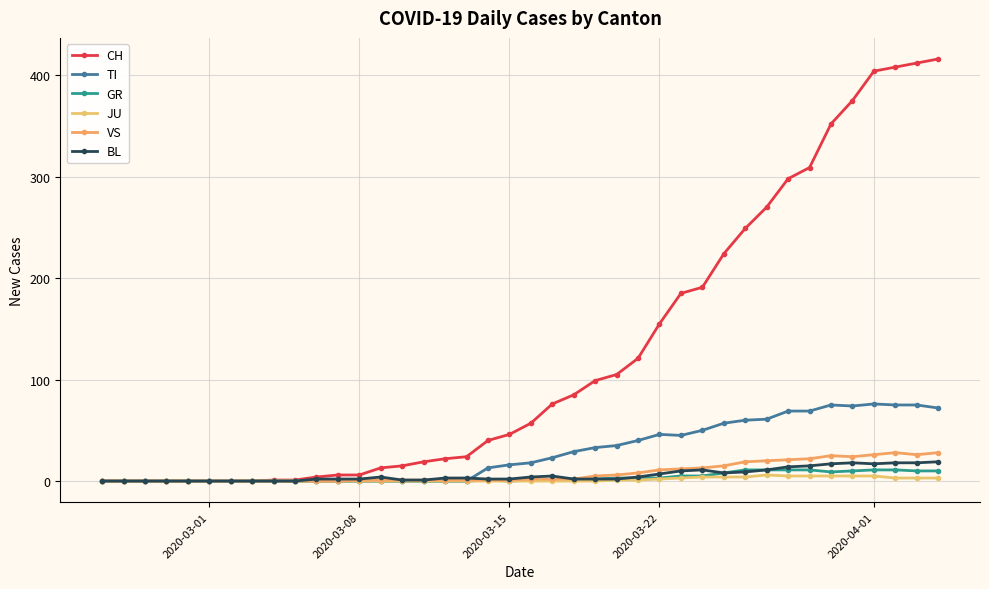

What is the maximum value for VS?

28